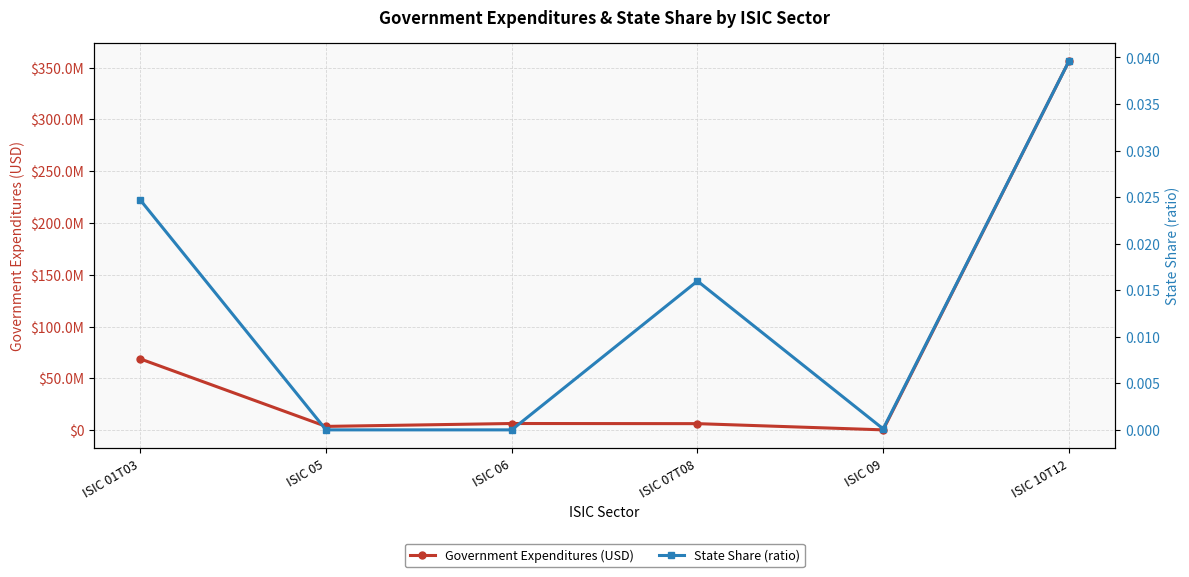

What is the sum of the State Share (ratio) values at ISIC 10T12 and ISIC 07T08?

0.1